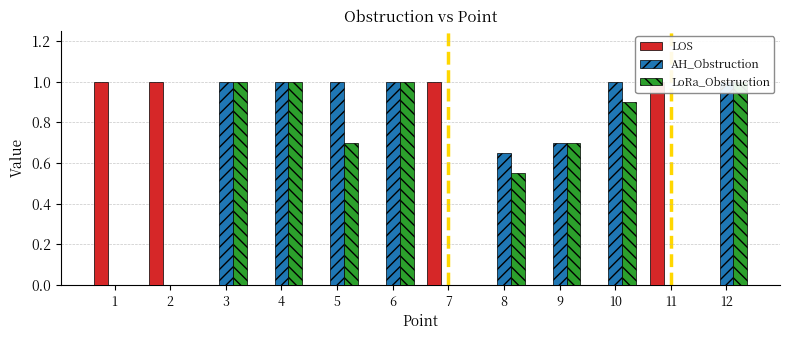

Are the bars grouped side by side (vs. stacked)?

Yes